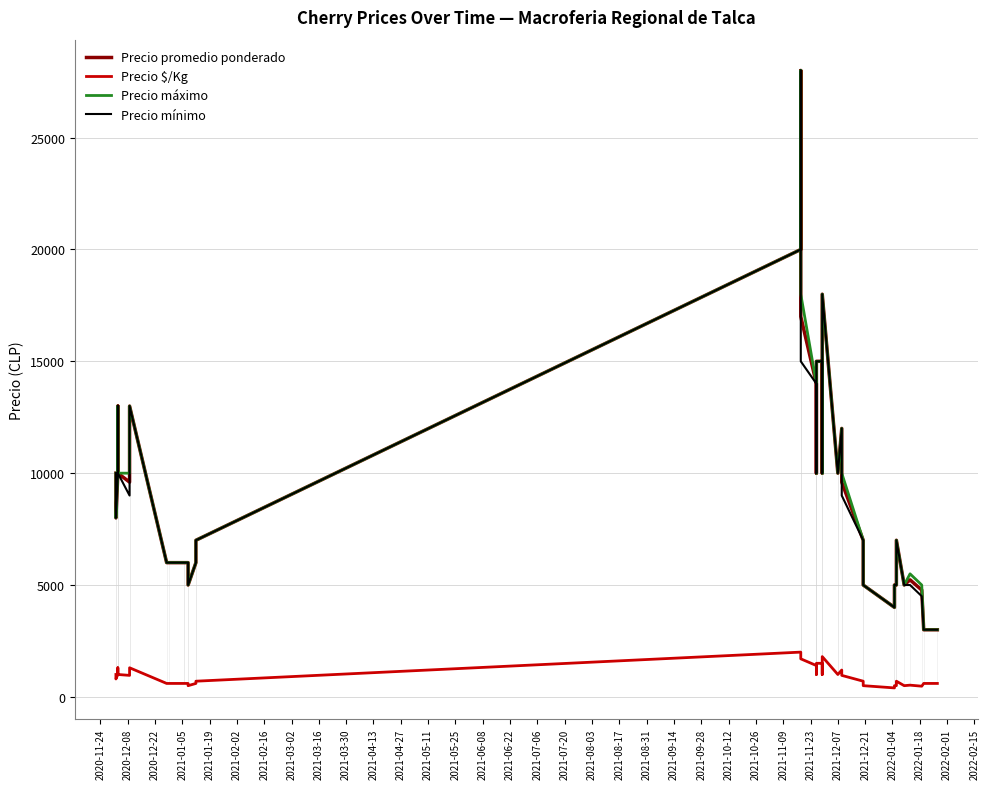

How many lines are shown in the chart?

4